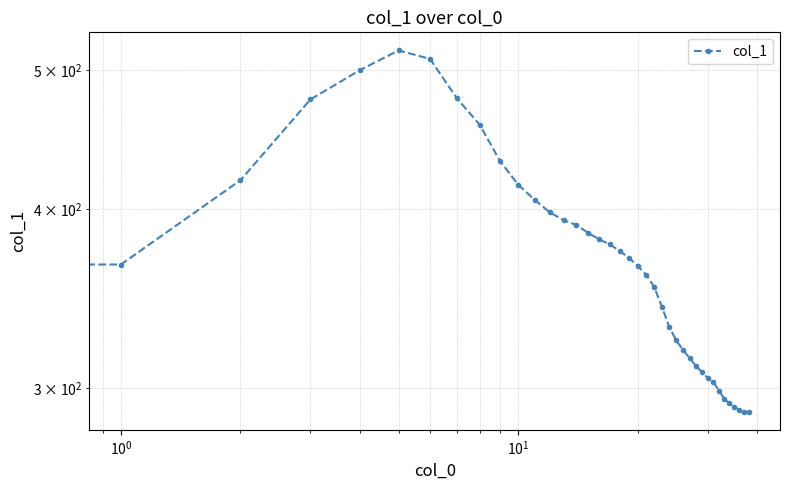

Approximately how many times larger is the value at 25 compared to 26?

1.0